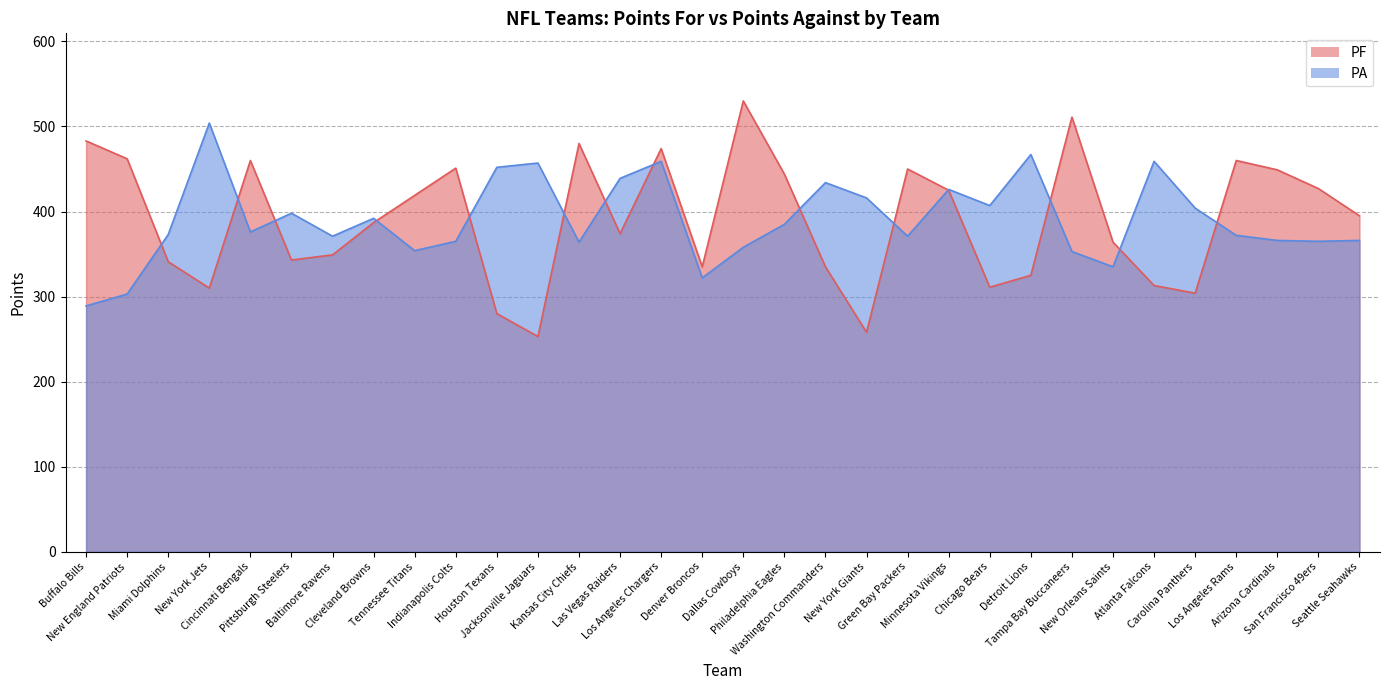

How many interior local peaks does the PA series have?

9